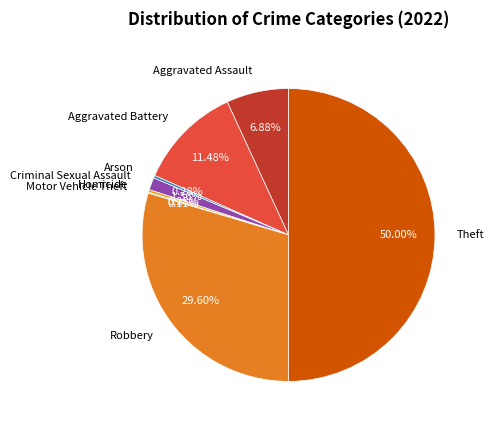

Does Criminal Sexual Assault account for over 50% of the chart?

No